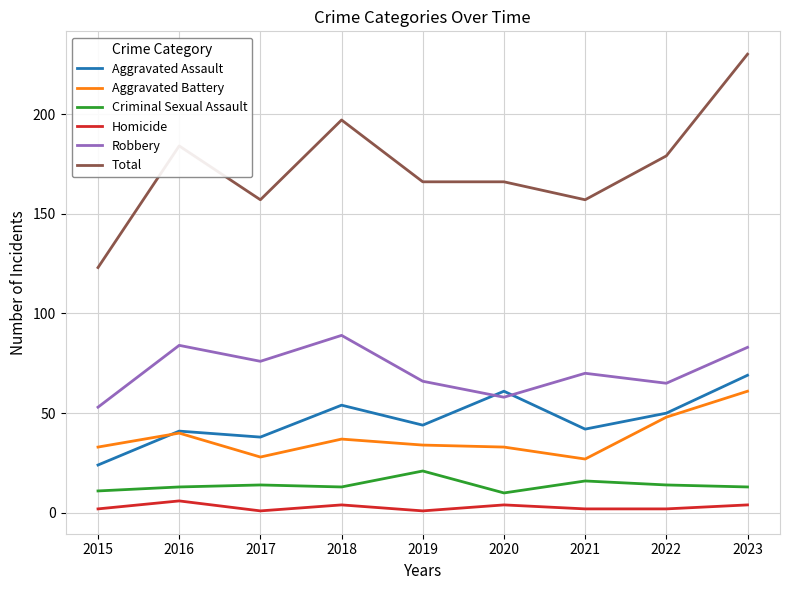

What is the difference between the maximum and minimum values in the Aggravated Battery series?

34